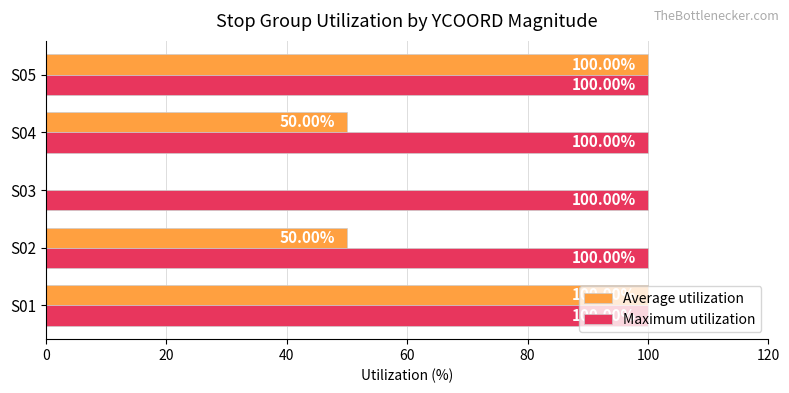

Which series has the largest total across all categories?

Maximum utilization